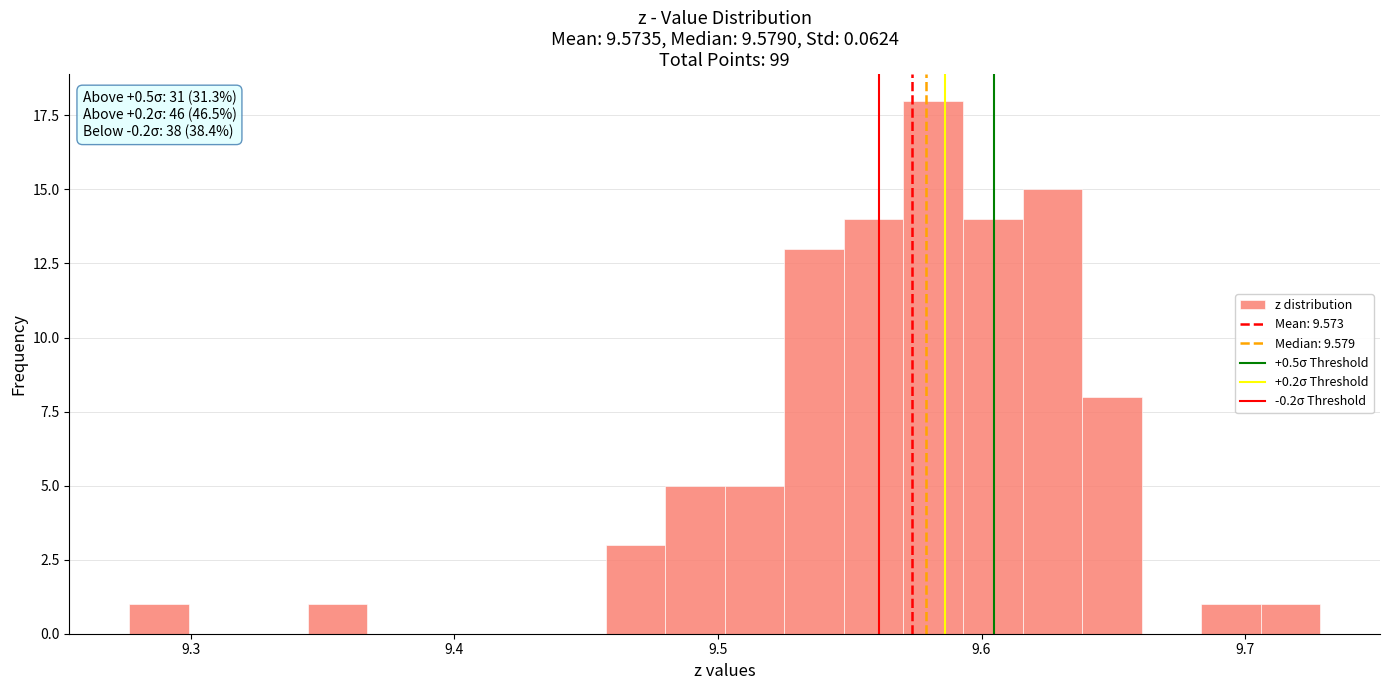

Read against the x-axis, roughly where is the centre of the tallest bar?

9.58